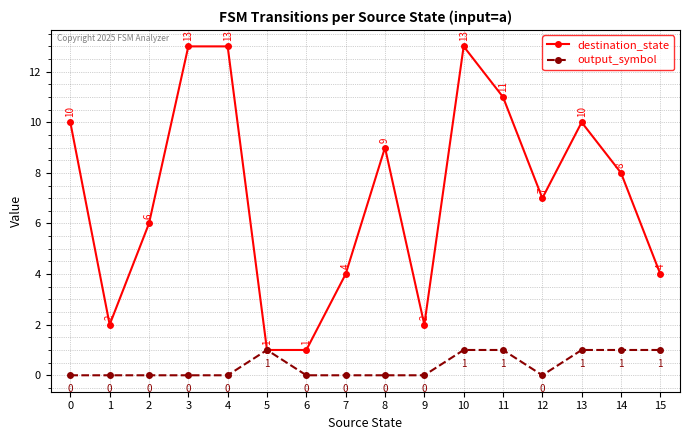

Which series has the widest spread of values?

destination_state